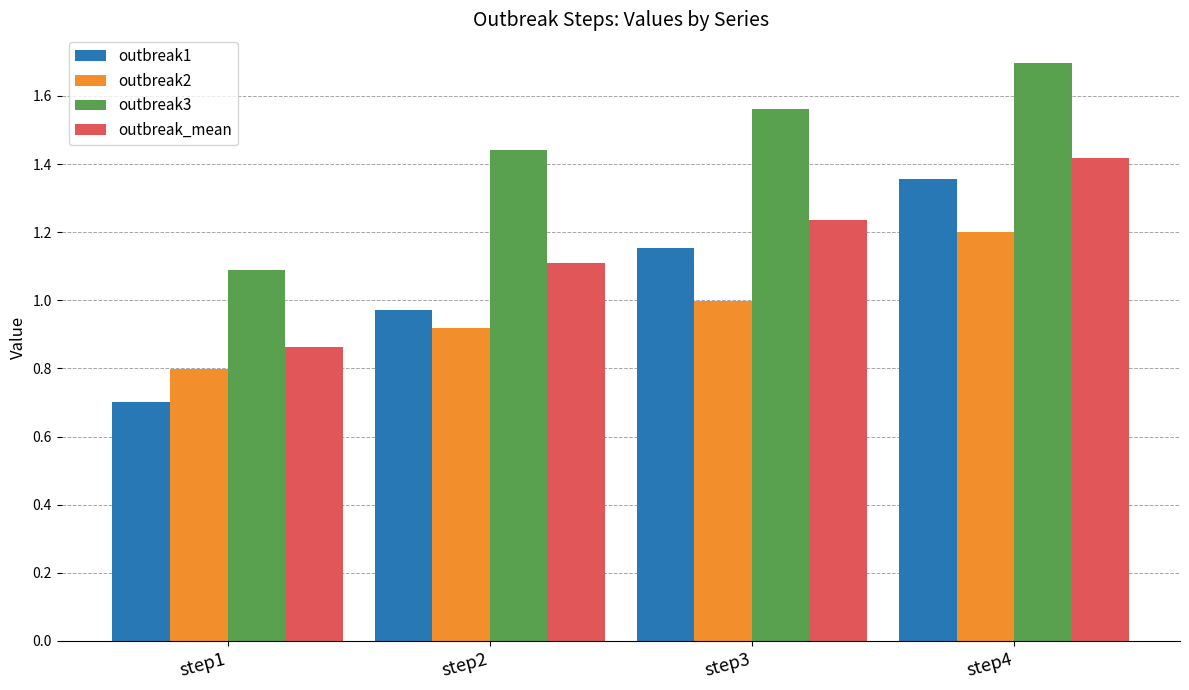

Rank the categories by outbreak_mean value from lowest to highest.

step1, step2, step3, step4